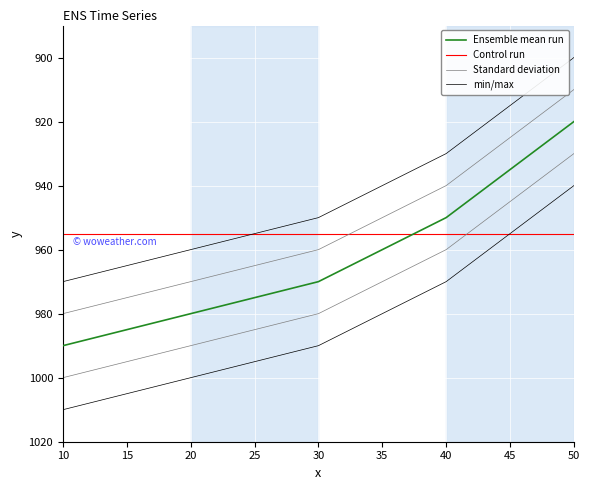

What is the maximum value shown in the chart?

990